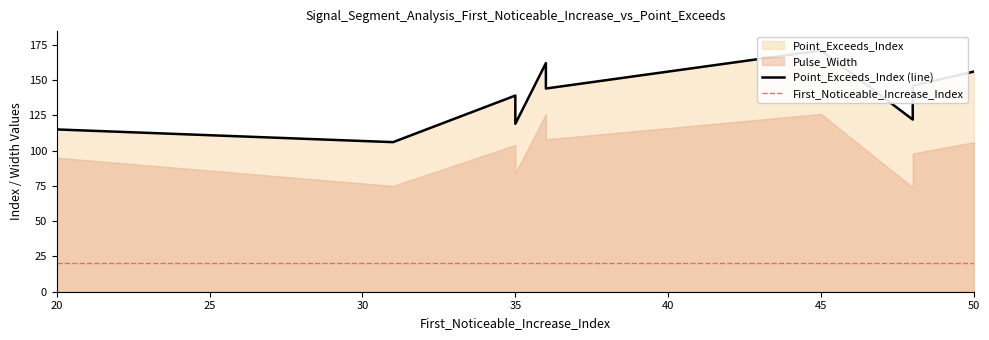

What is the lowest value of the First_Noticeable_Increase_Index series?

20